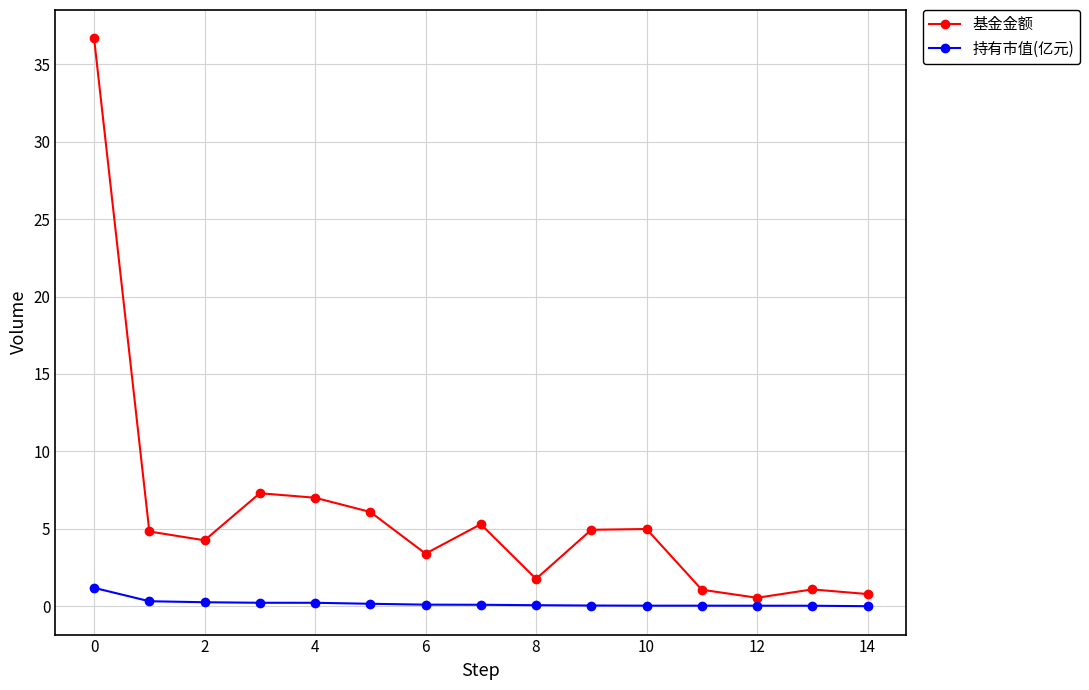

What is the sum of all 基金金额 values?

90.1